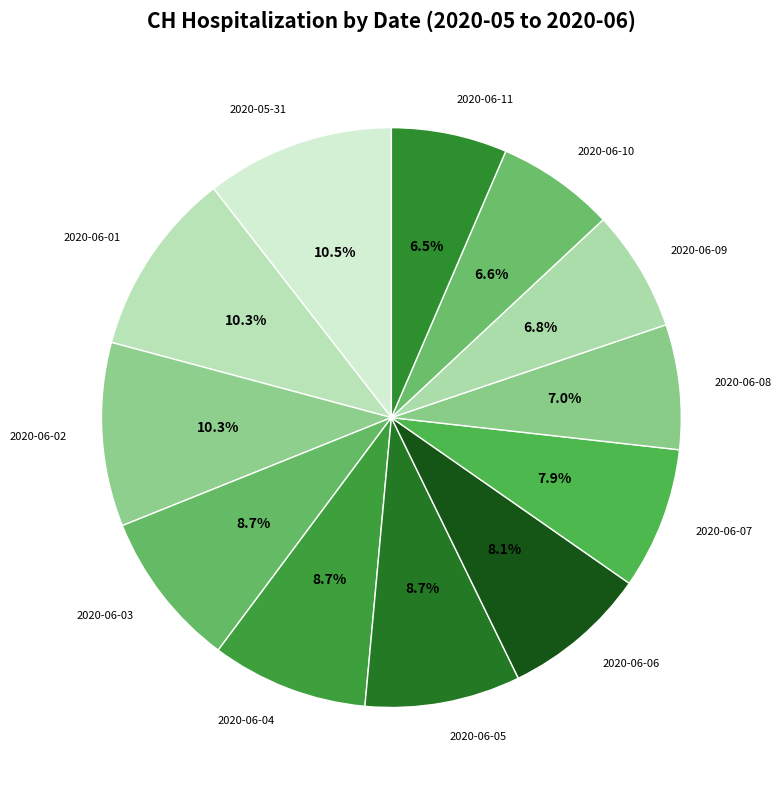

Count the number of slices in the pie.

12